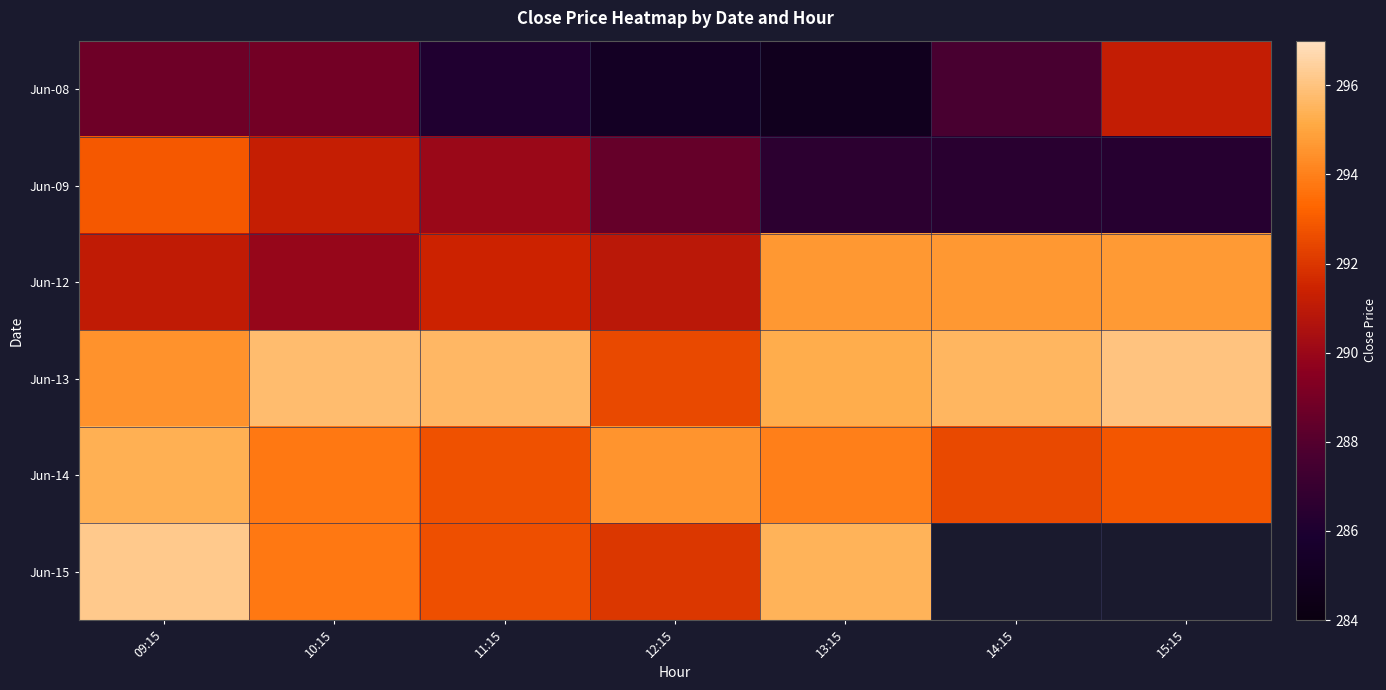

Rank the series at 12:15 from lowest to highest value.

Jun-08, Jun-09, Jun-12, Jun-15, Jun-13, Jun-14